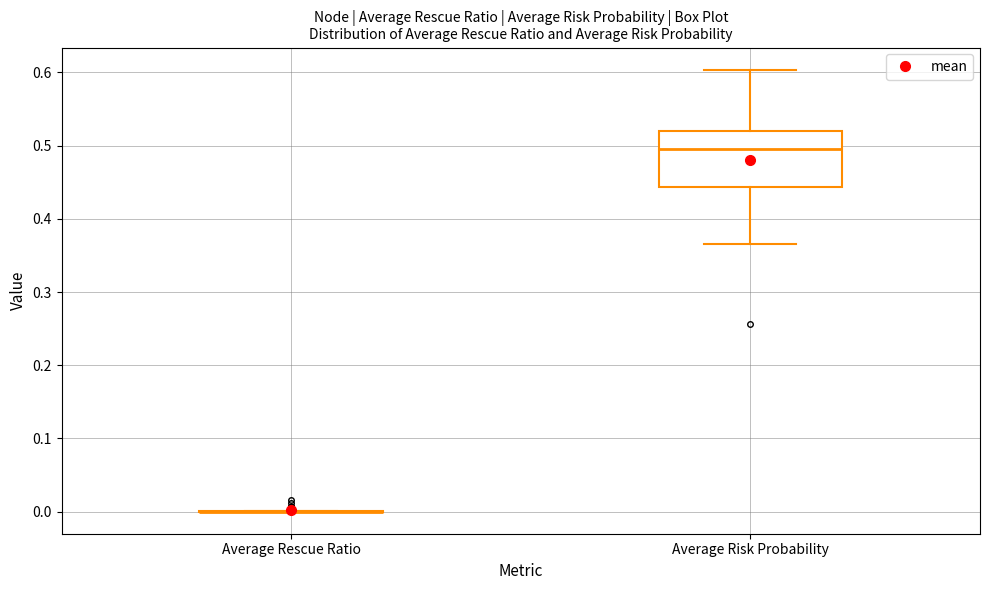

Reading left to right, read every box against the y-axis: the position of its median line, the range the box covers, and the ends of its whiskers. The values are not printed on the chart, so give them approximately, as read against the axis.

Average Rescue Ratio: box collapsed to a line at 0.00, whiskers 0.00 to 0.00
Average Risk Probability: median 0.50, box 0.44 to 0.52, whiskers 0.37 to 0.60